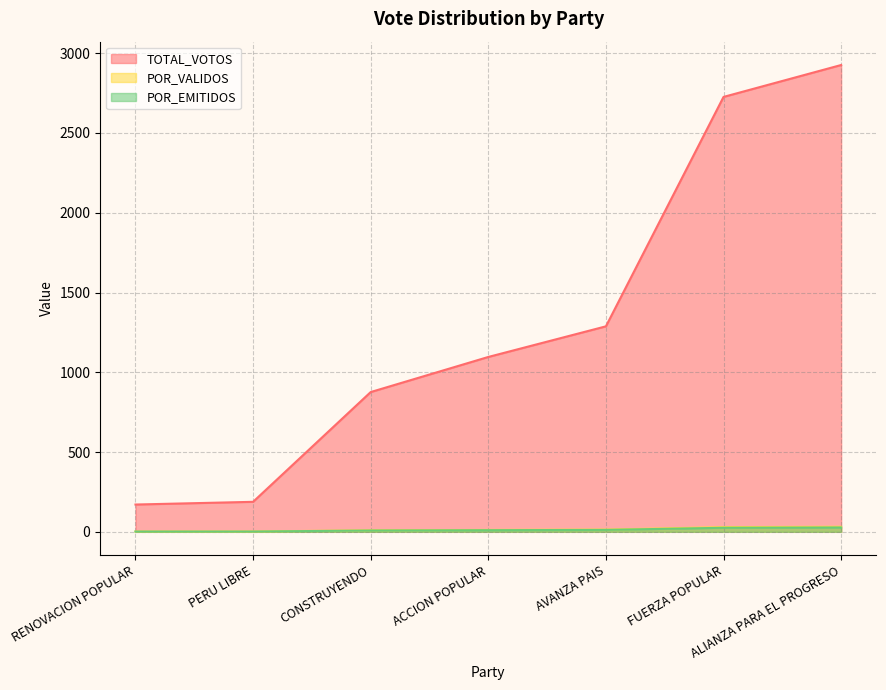

What is the difference between the maximum and minimum values in the TOTAL_VOTOS series?

2755.0